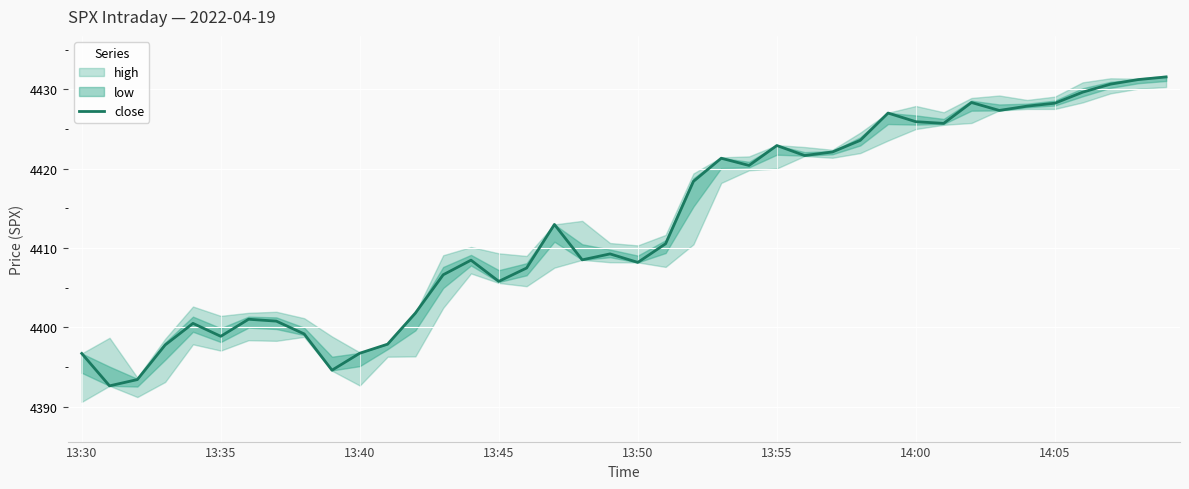

What is the maximum value for close?

4431.6